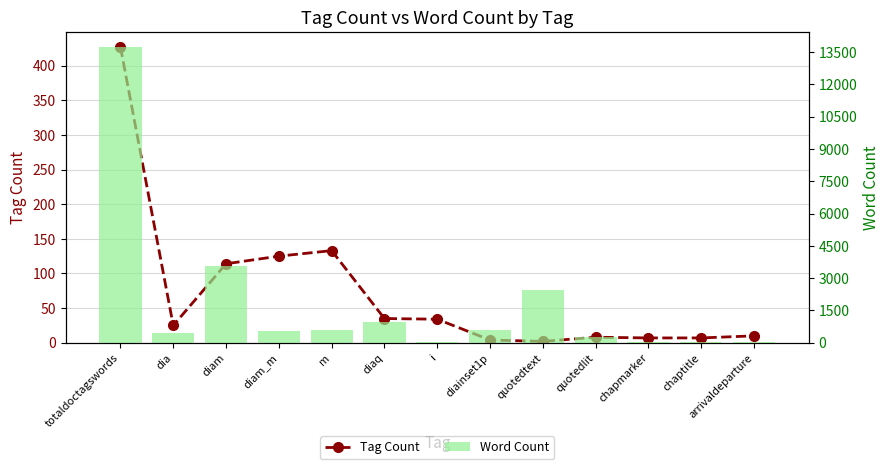

What is the label of the 3rd bar from the right?

chapmarker